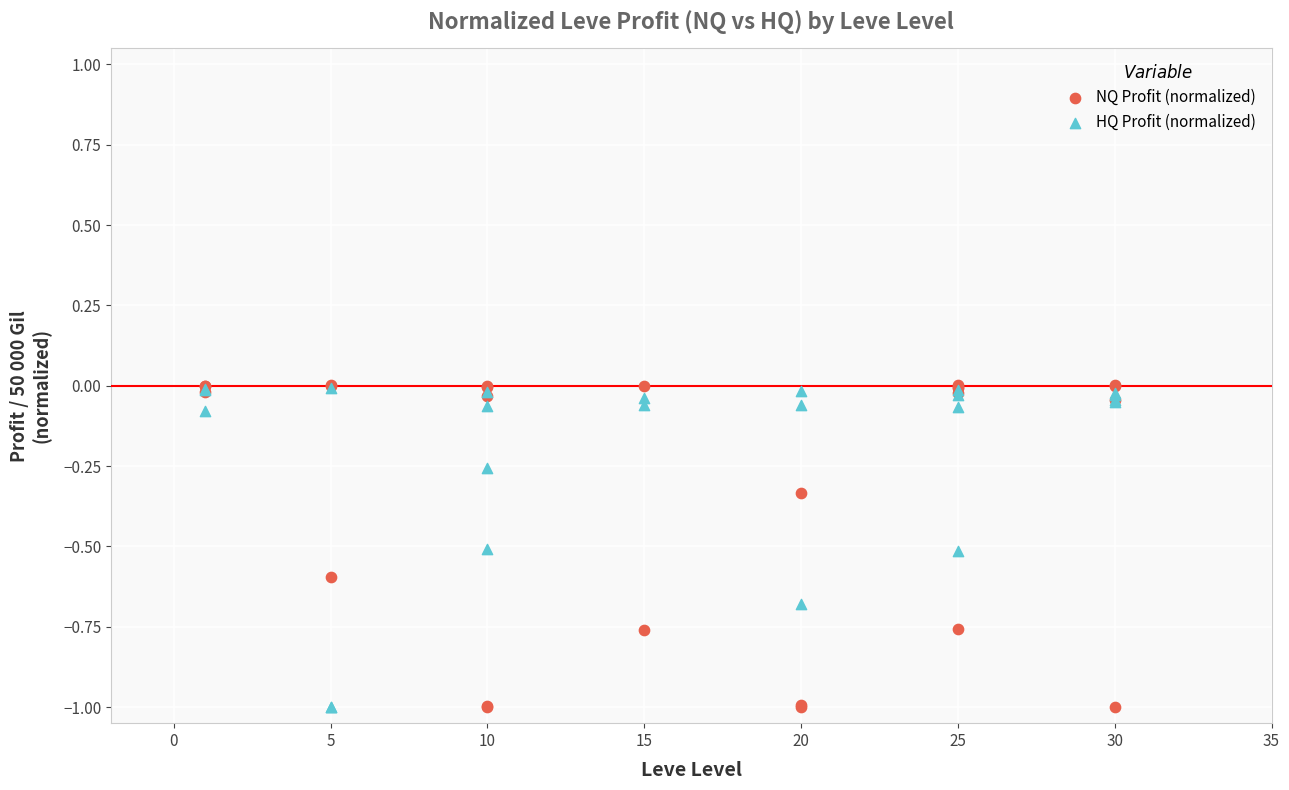

Which series has the largest Y range (max minus min)?

NQ Profit (normalized)